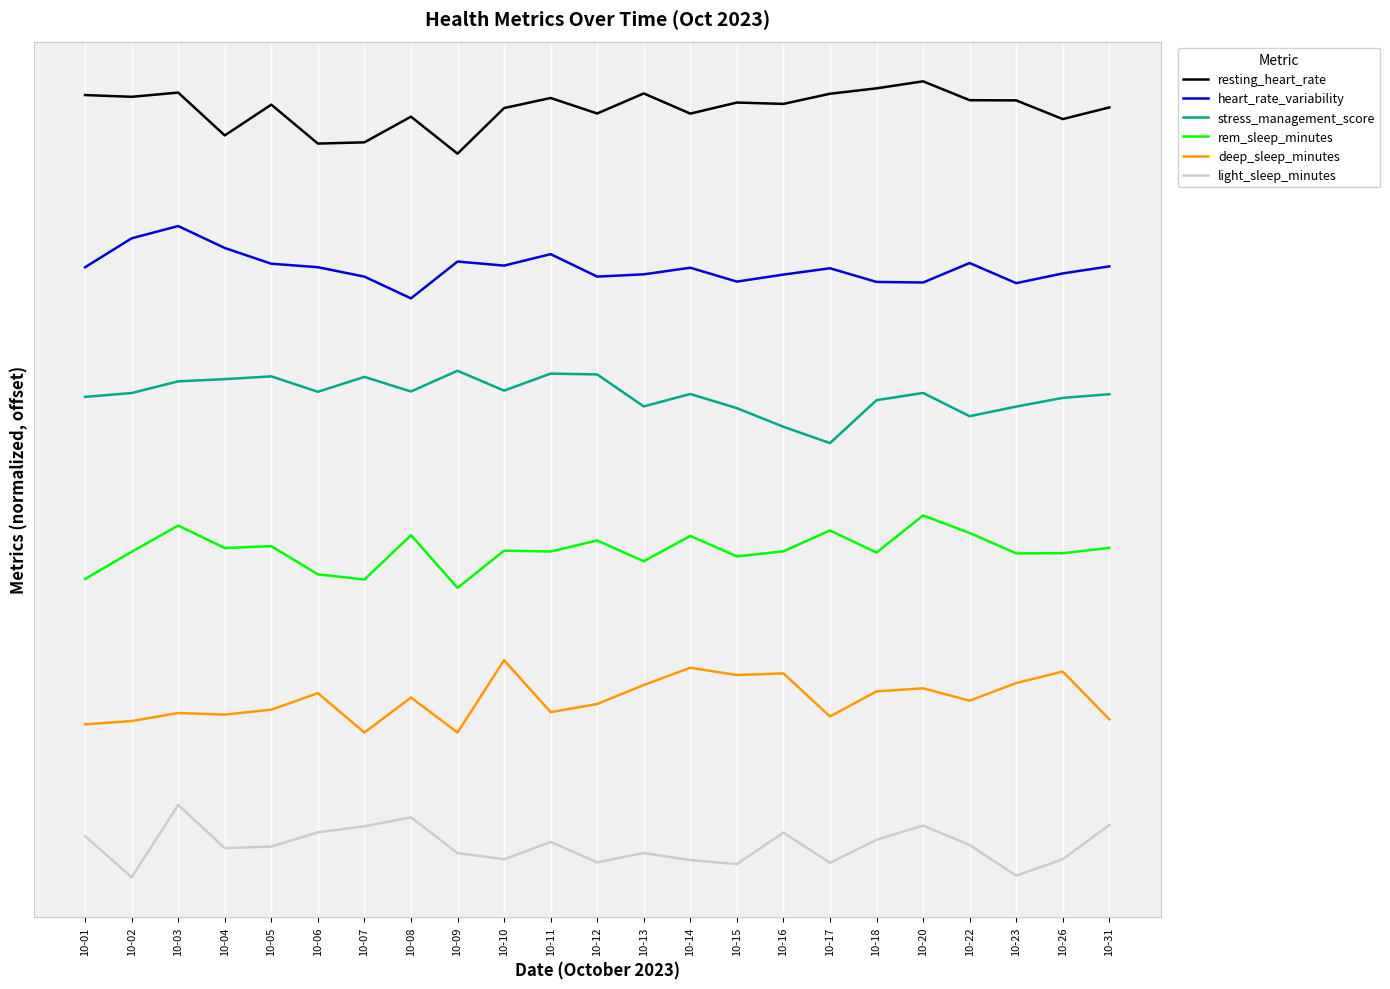

Which label corresponds to the smallest value in the chart?

10-02